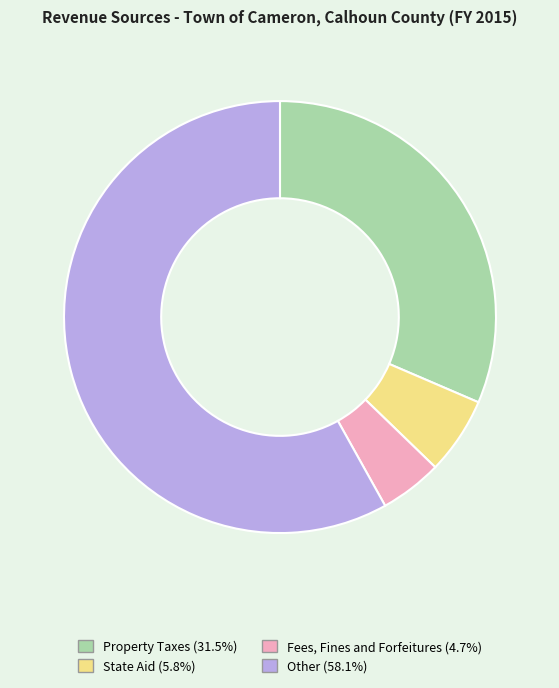

Approximately how many times larger is the value at Other compared to State Aid?

10.1